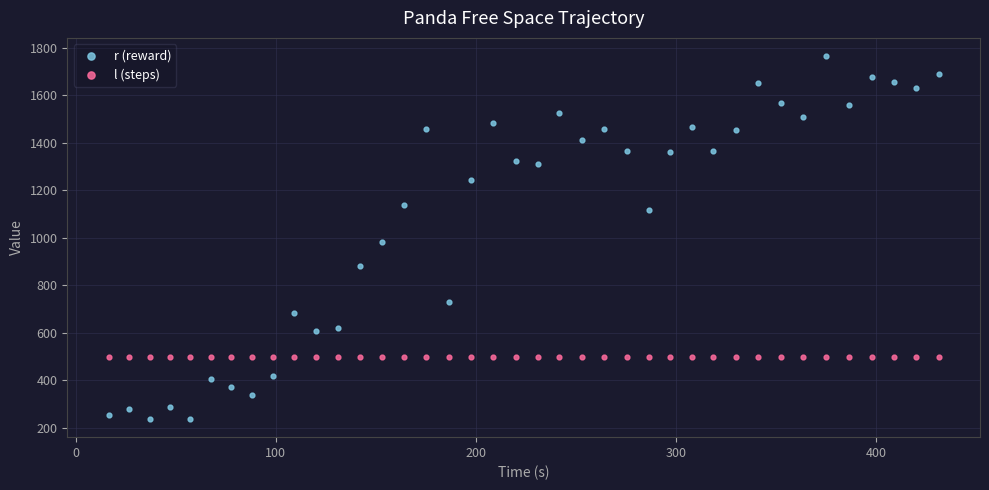

Which series contains the highest Y value?

r (reward)